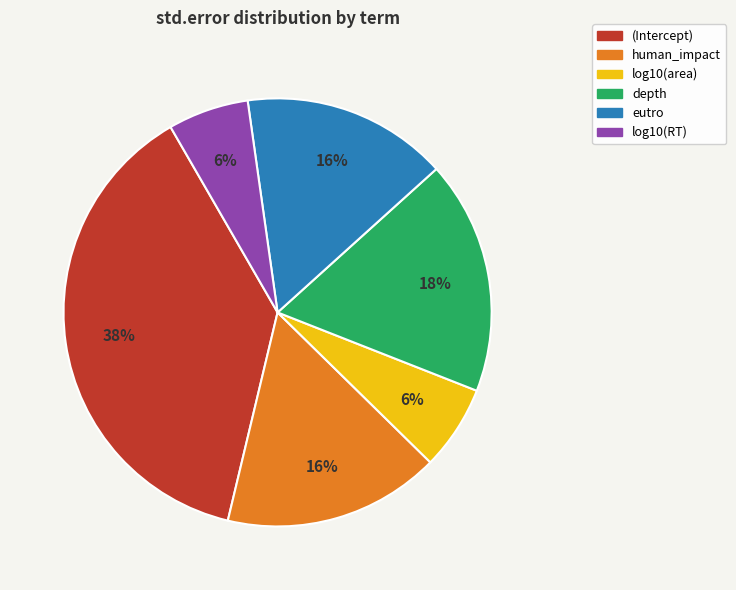

What percentage is the human_impact slice, to the nearest percent?

16%